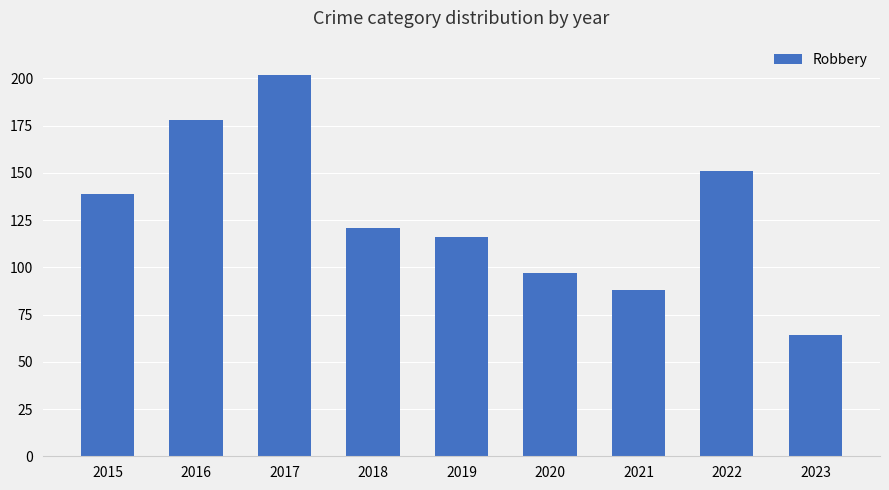

What is the change in value from 2015 to 2016?

+39